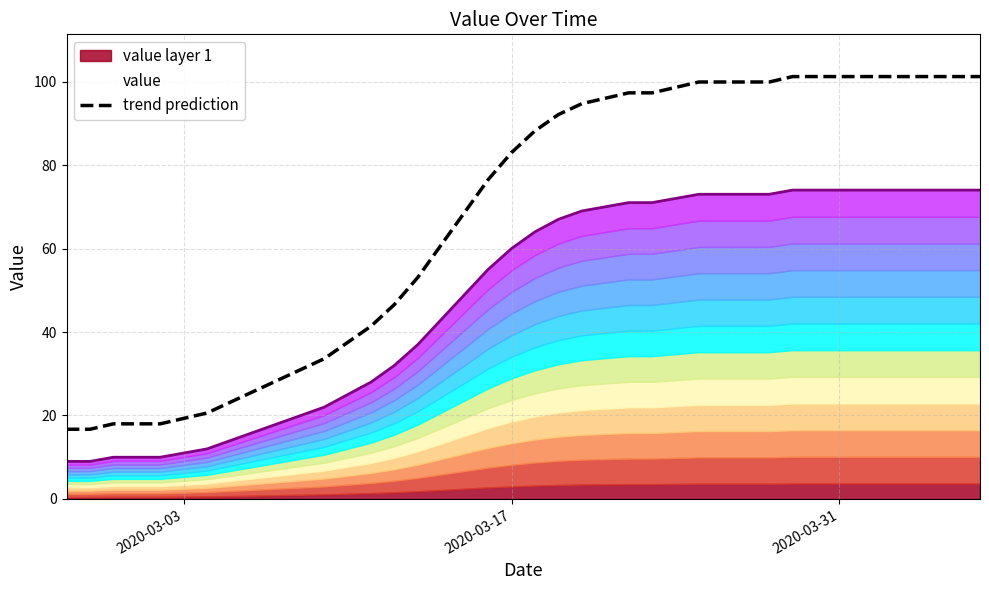

What is the average value?

67.8